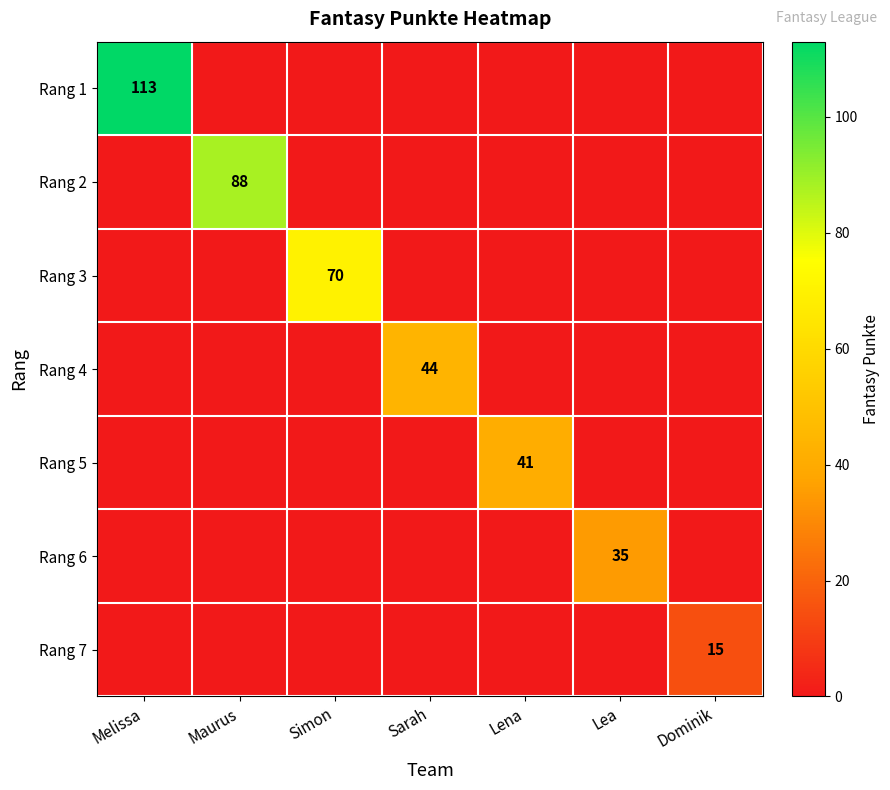

What is the sum of all Rang 7 values?

15